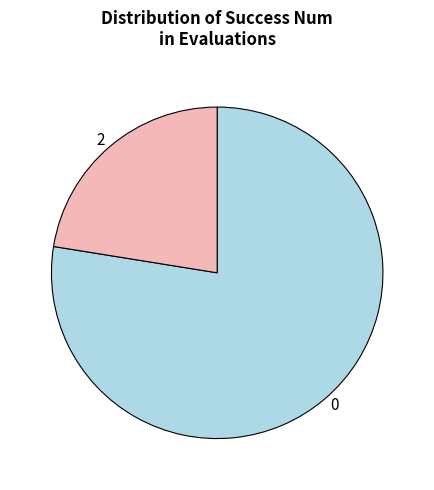

Do 0 and 2 together represent more than half of the pie?

Yes